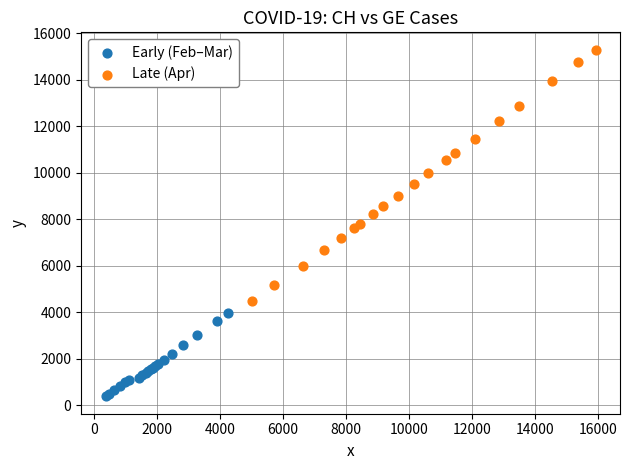

What are all the series names shown in the legend?

Early (Feb–Mar), Late (Apr)